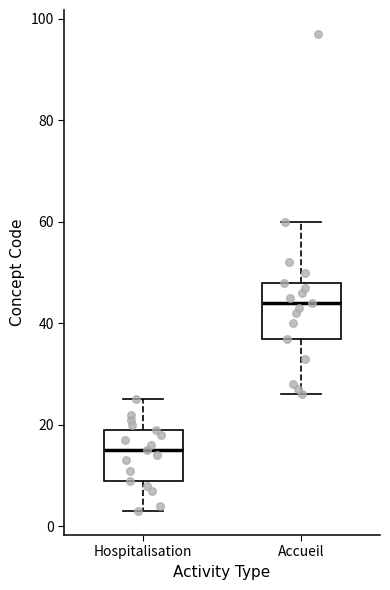

Which box has the highest median line?

Accueil